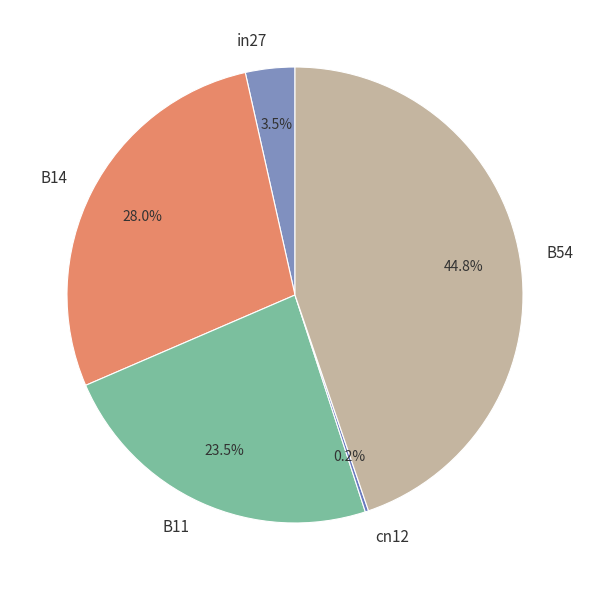

To the nearest percent, what percentage of the pie is B14?

28%